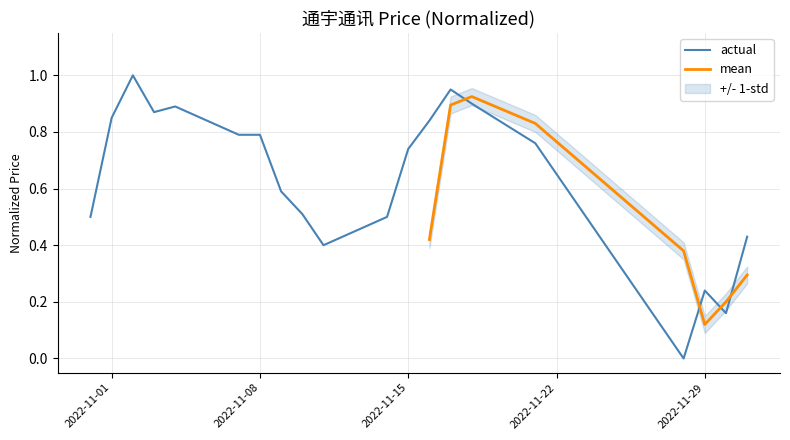

Does the chart display data point markers on the line(s)?

No